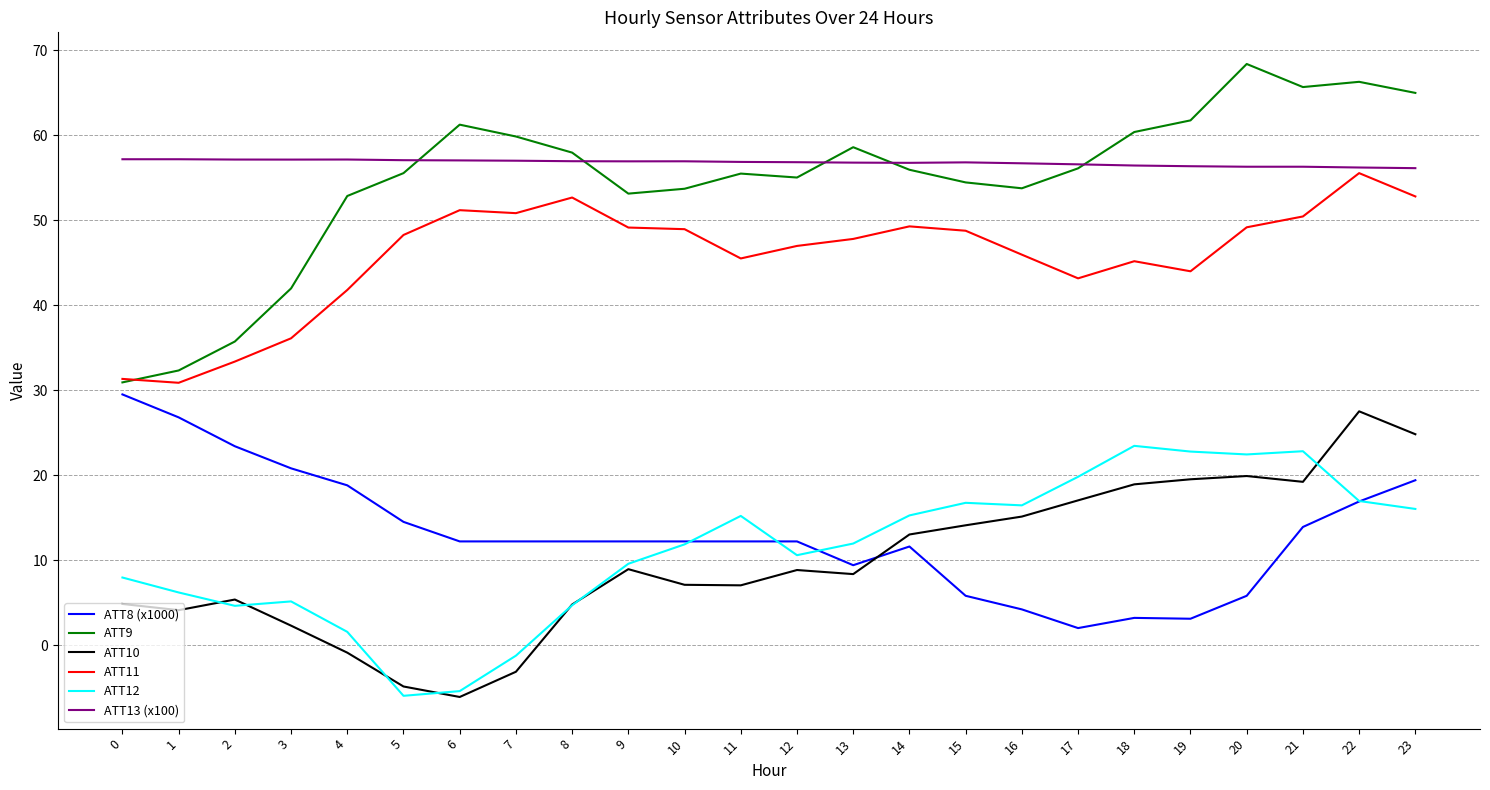

What is the sum of all ATT13 (x100) values?

1362.8